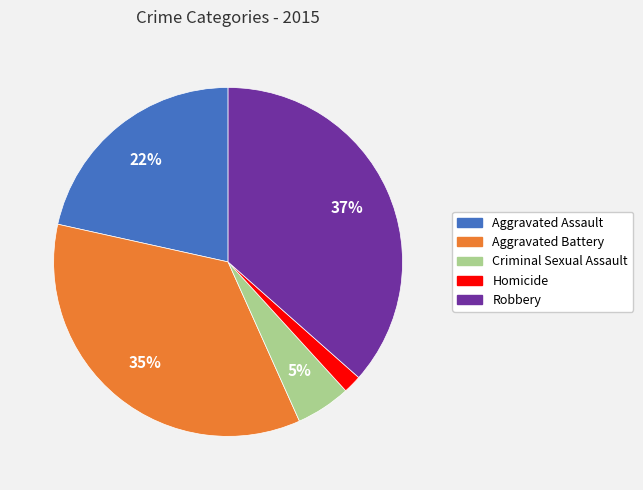

To the nearest percent, what is the combined percentage of Criminal Sexual Assault and Homicide?

7%